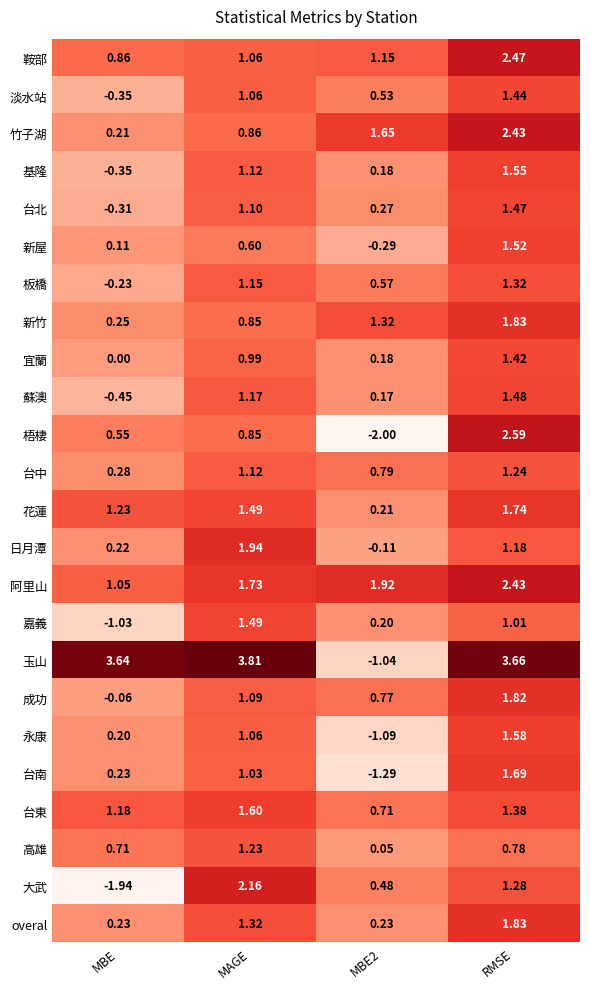

Which category has the lowest value across all series?

MBE2